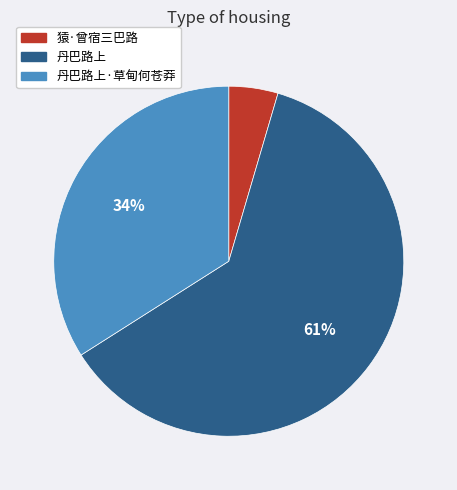

What is the smallest slice in the pie chart?

猿·曾宿三巴路